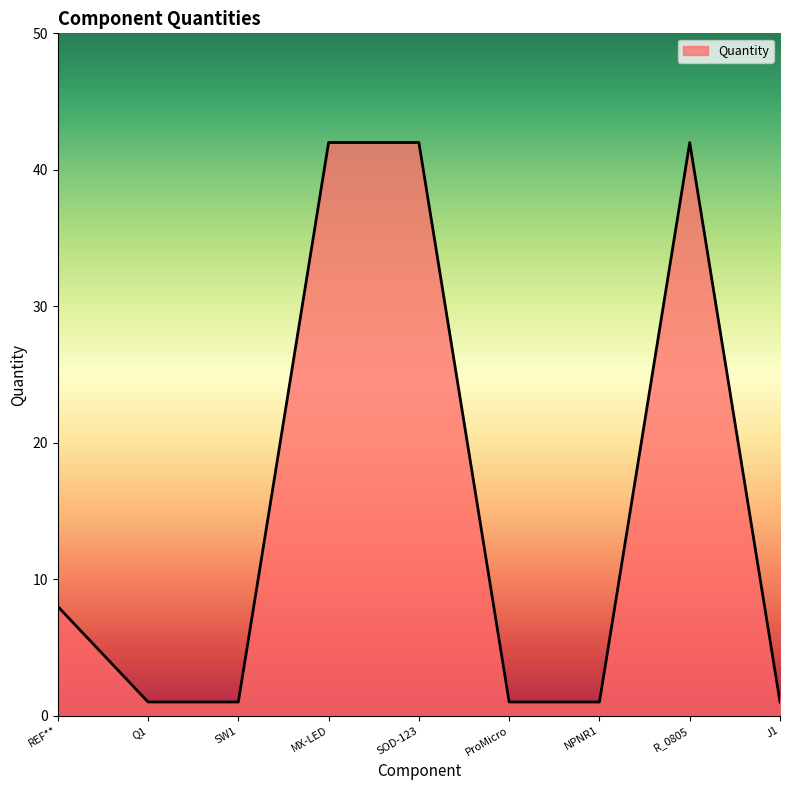

What is the difference between the maximum and minimum values?

41